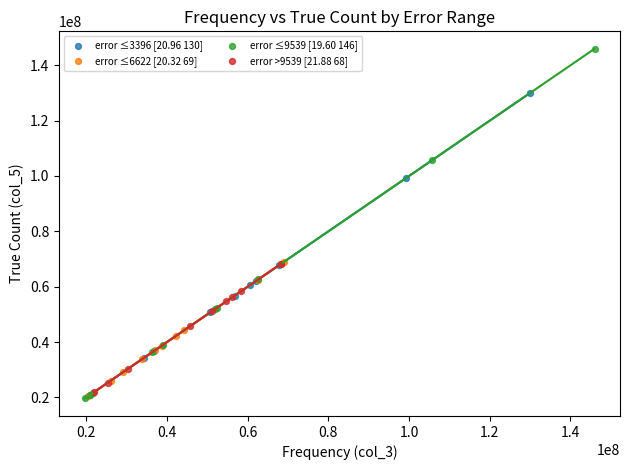

Which series has the widest spread of Y values?

error ≤9539 [19.60 146]